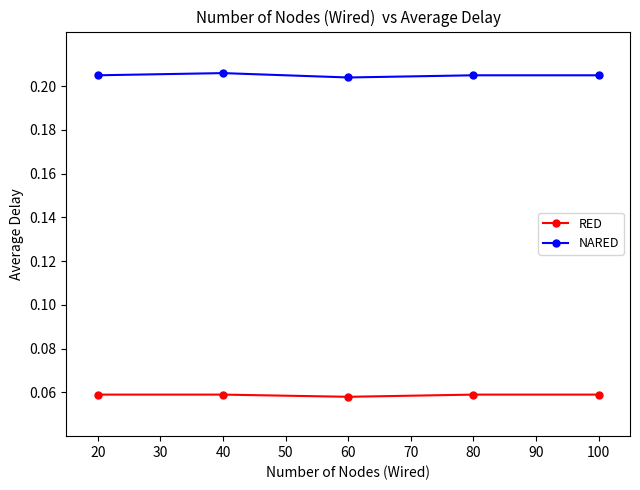

True or false: NARED has more than 2 points higher than both neighbors.

False